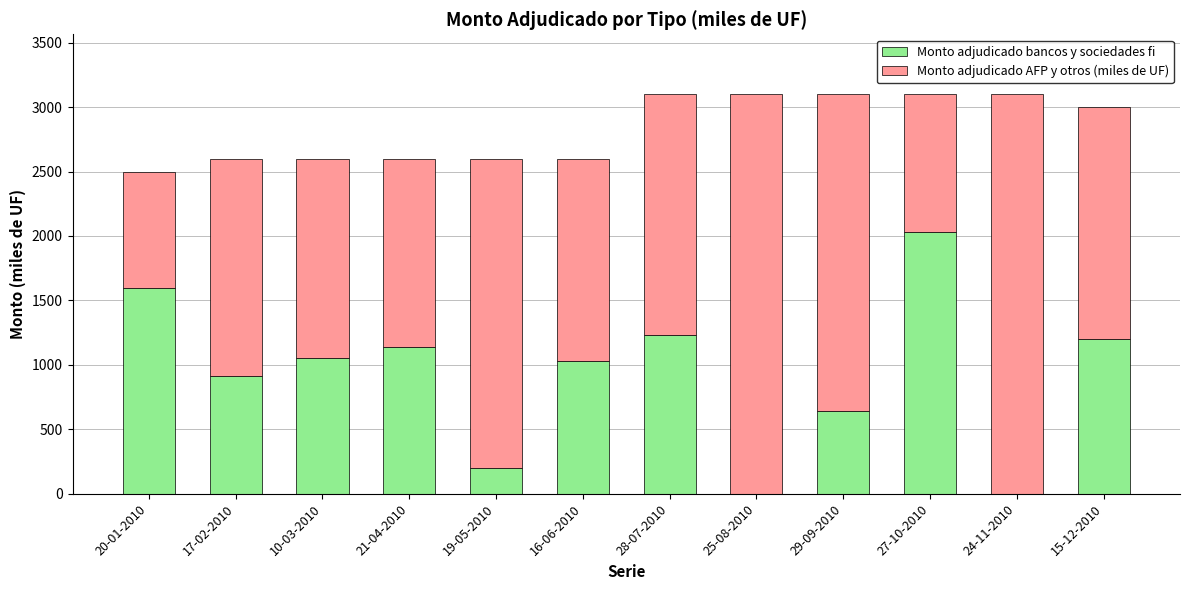

What is the highest value of the Monto adjudicado bancos y sociedades fi series?

2030